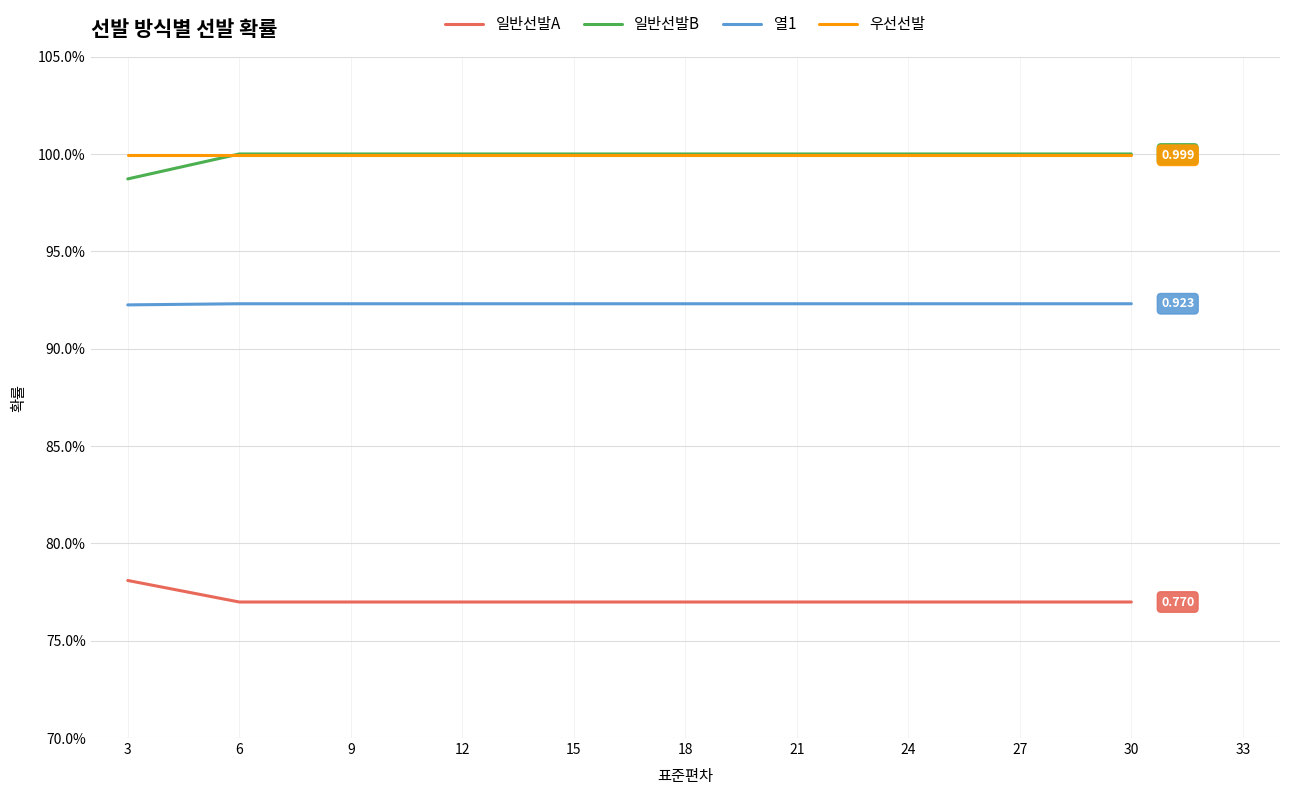

Is it true that 우선선발 equals 1.0 at 27?

True